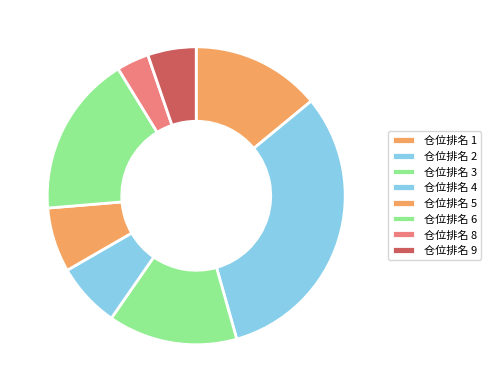

Count the number of slices in the pie.

8